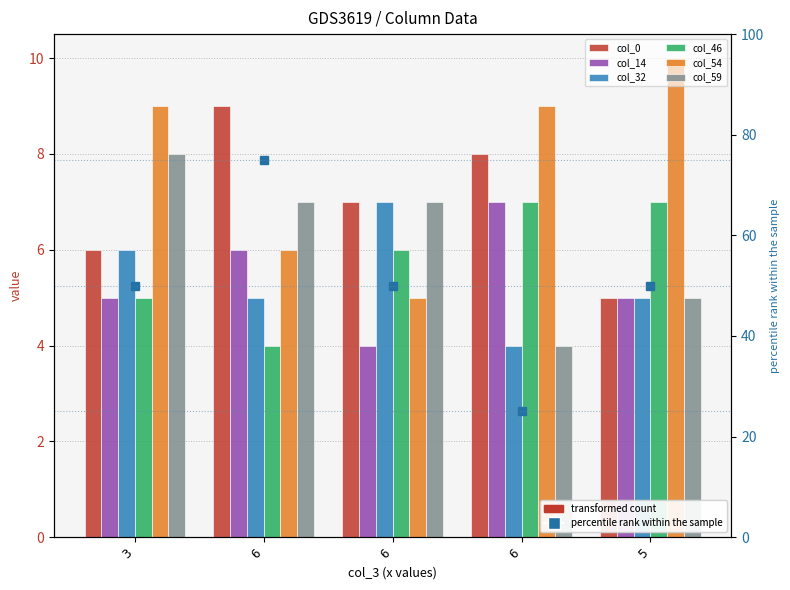

Is it true that col_46 equals 5 at 3?

True